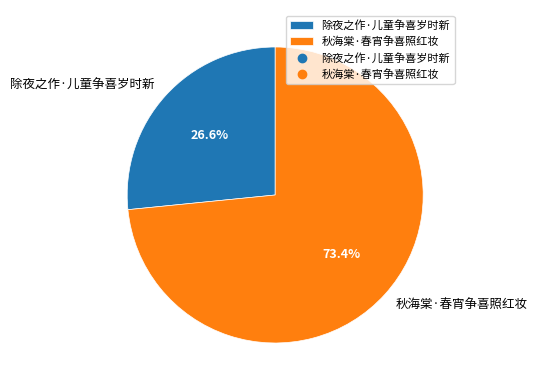

To the nearest percent, what portion does 除夜之作·儿童争喜岁时新 represent?

27%